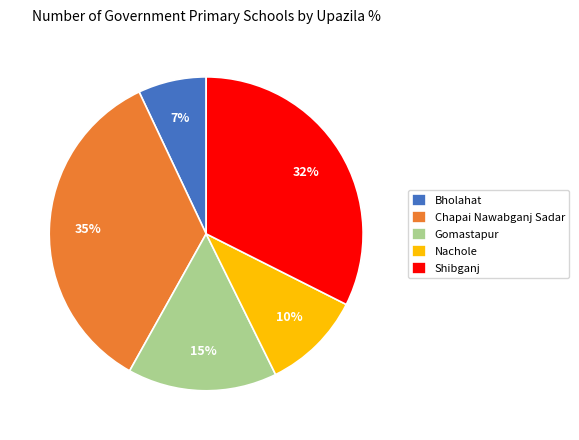

The Chapai Nawabganj Sadar slice represents 48% of the pie. True or false?

False